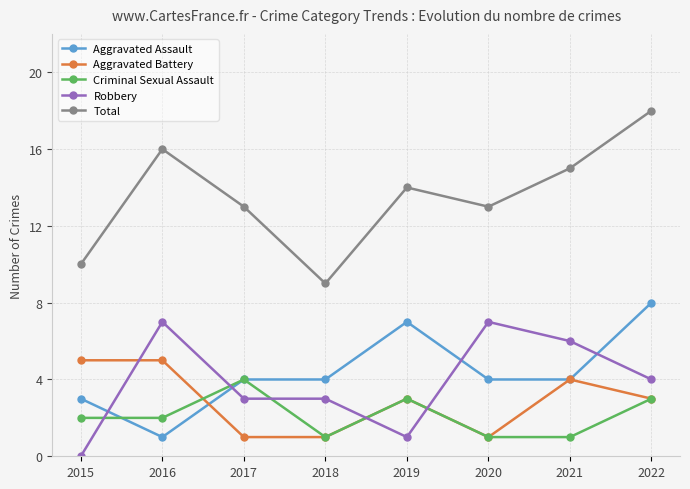

How many intersections are there between Robbery and Criminal Sexual Assault?

5